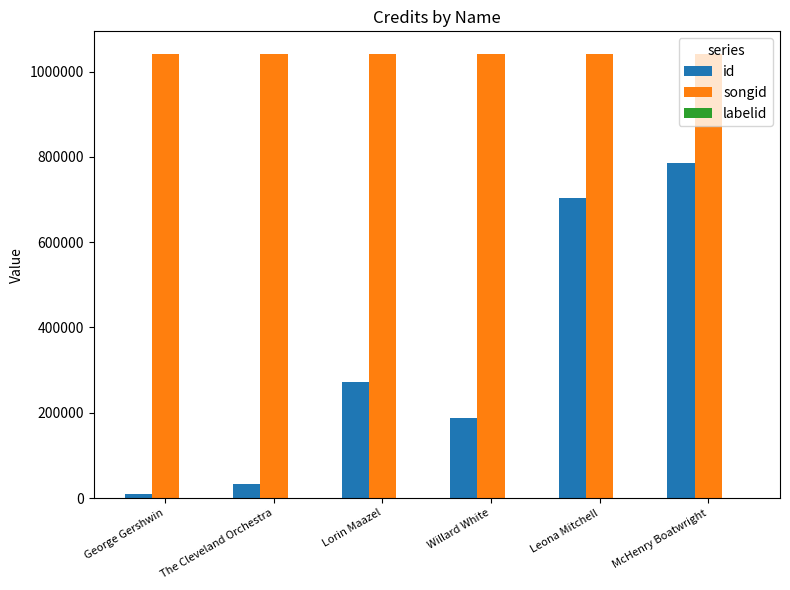

The value of songid at The Cleveland Orchestra is 1042278. True or false?

True